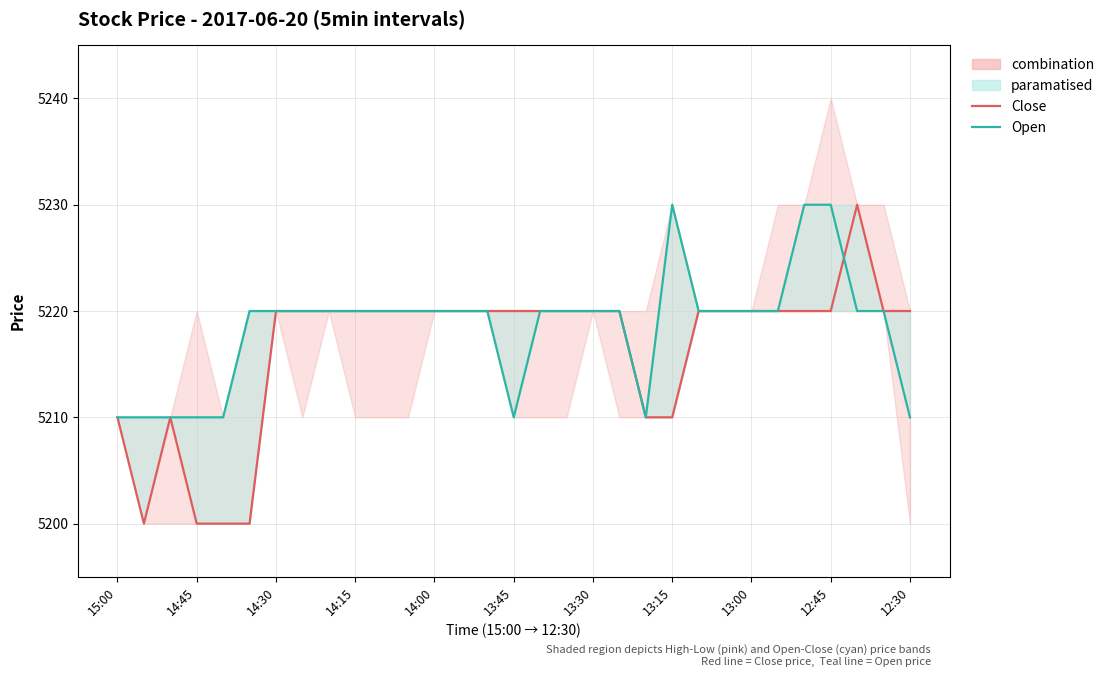

What is the average value of the Open series?

5218